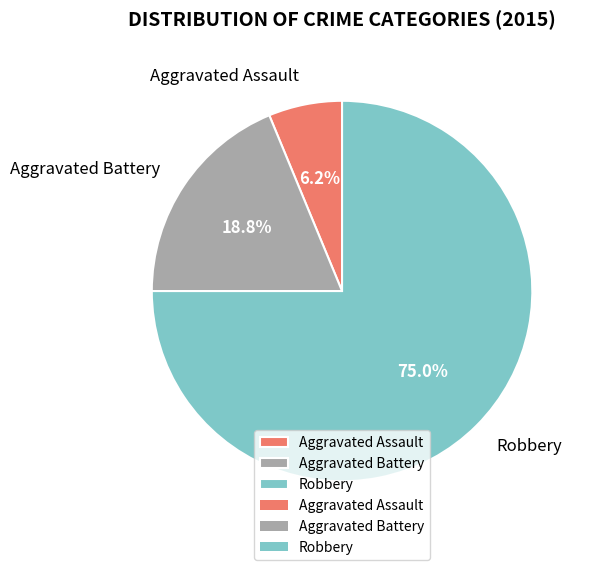

The Aggravated Battery slice represents 19% of the pie. True or false?

True